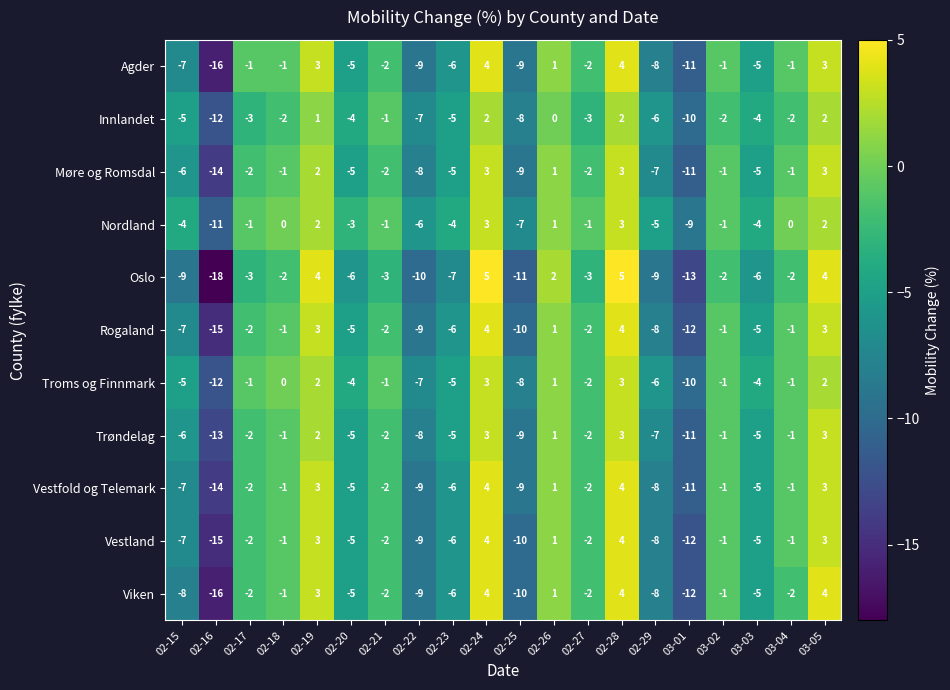

Is it true that Oslo equals -10 at 02-16?

False